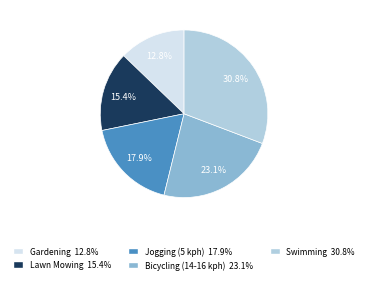

Combined, do Bicycling (14-16 kph) and Jogging (5 kph) account for over 50%?

No